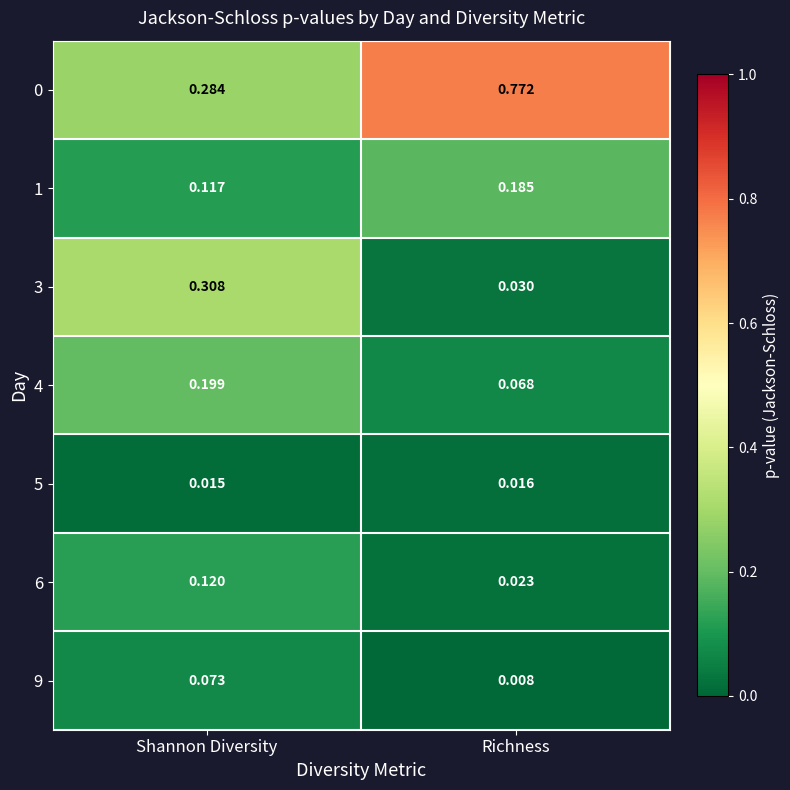

Is the value of 4 at Shannon Diversity greater than the value of 3 at Richness?

Yes